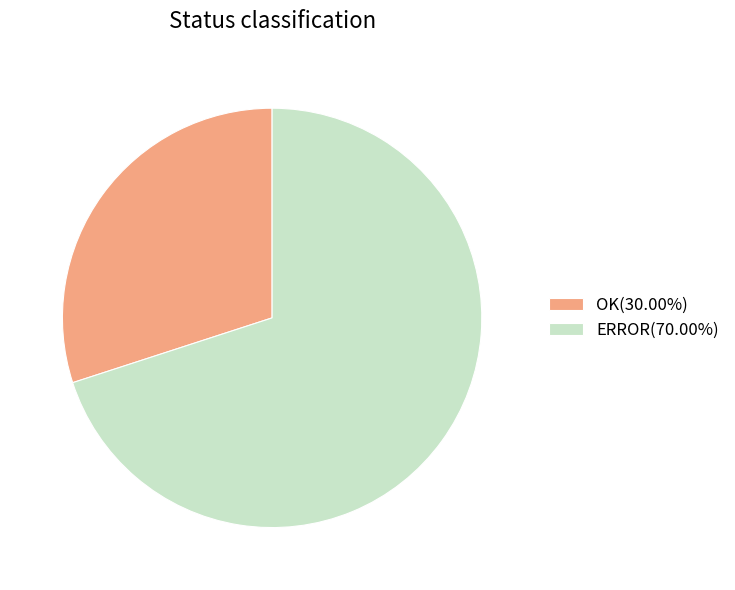

Is the sum of ERROR(70.00%) and OK(30.00%) greater than half?

Yes